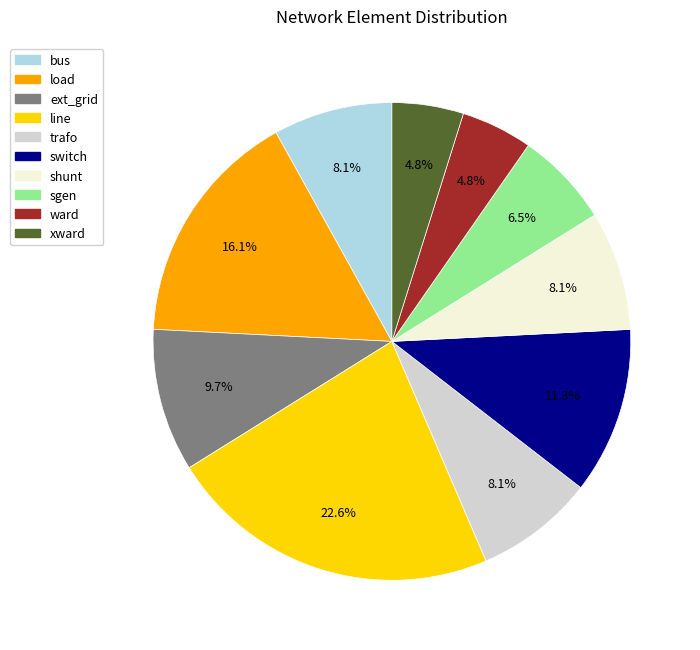

Is there any slice that represents more than half of the pie?

No